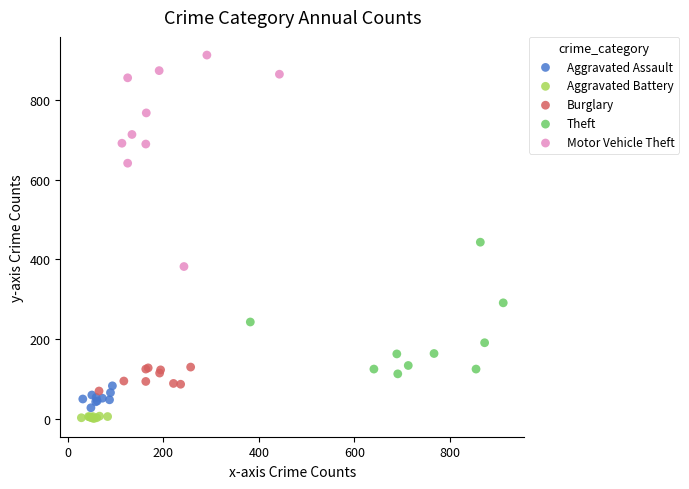

Which series contains the highest Y value?

Motor Vehicle Theft